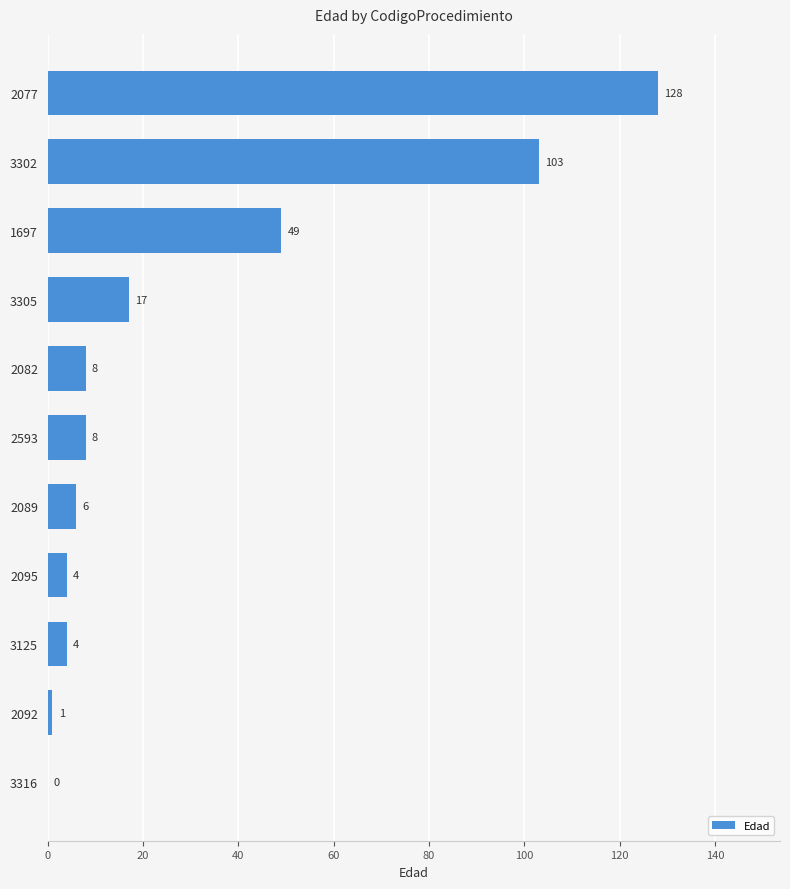

How many positive values are there?

10